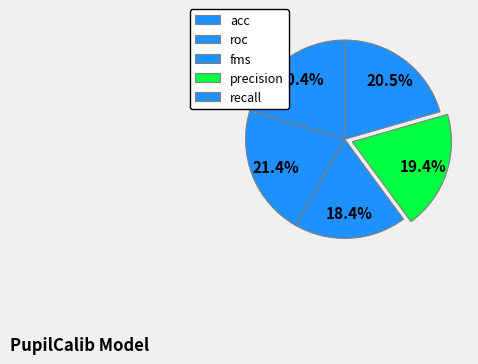

How many slices are in this pie chart?

5